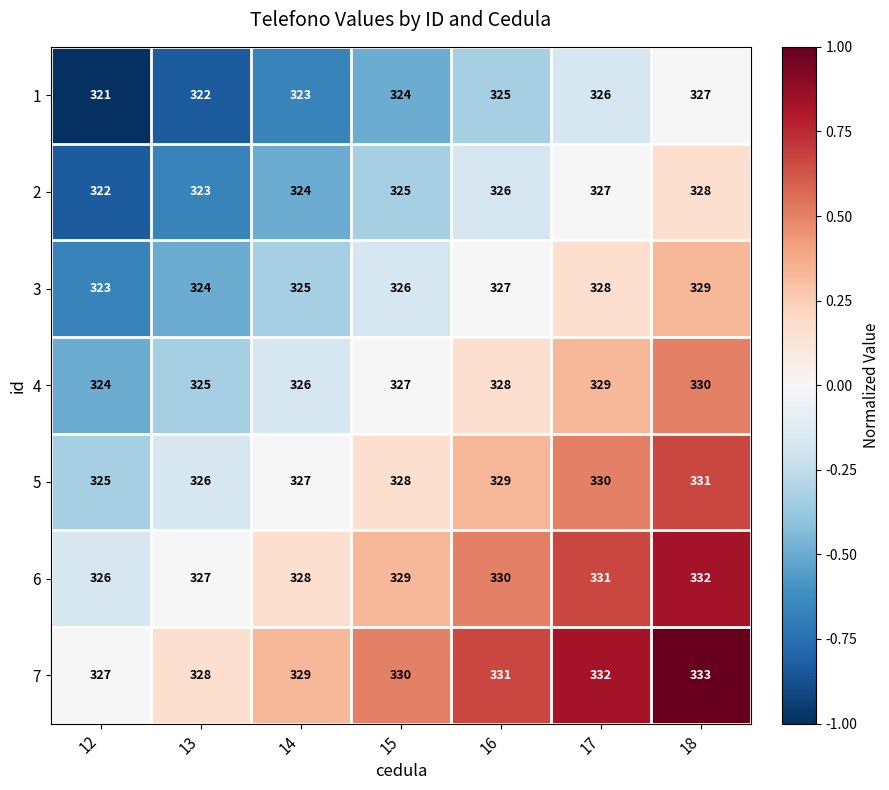

What is the difference between the highest and lowest values at 16?

6